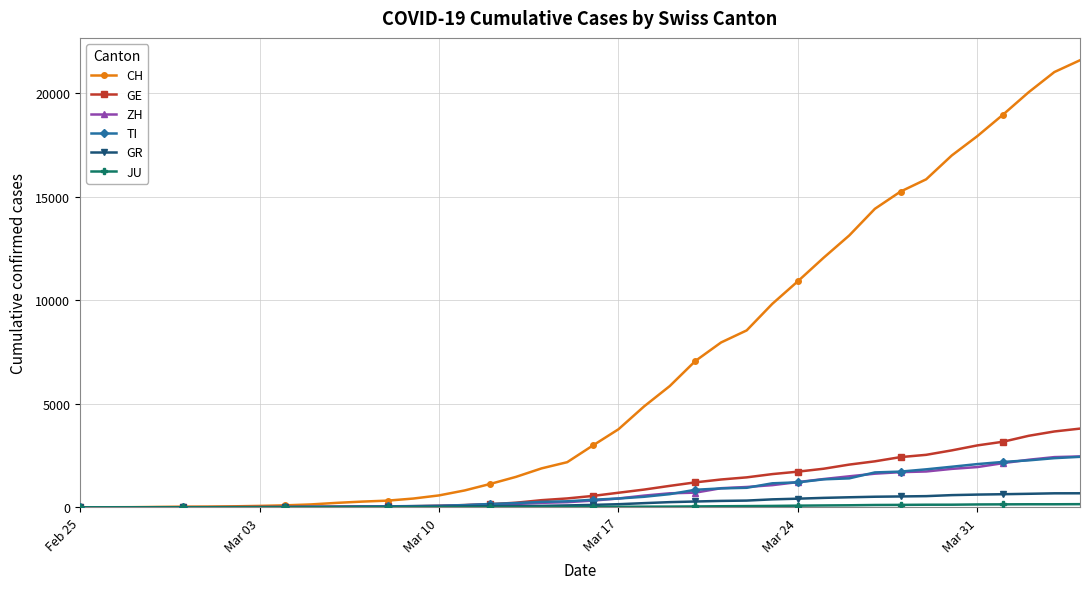

At how many categories does at least one series exceed 19772?

3